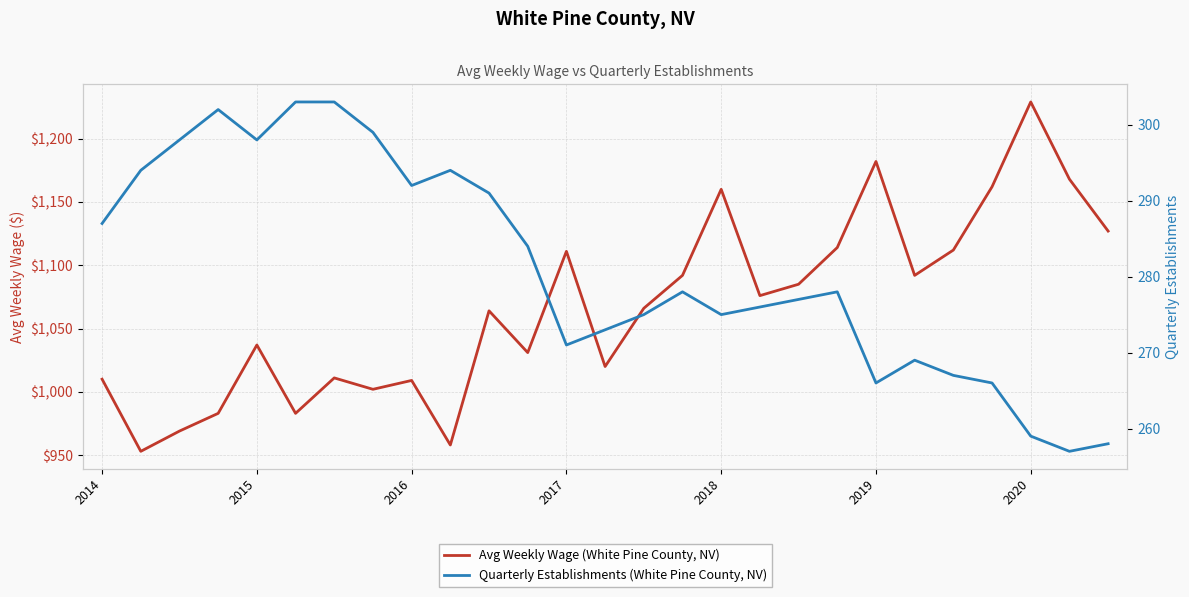

What is the total value across all series at 7?

1301